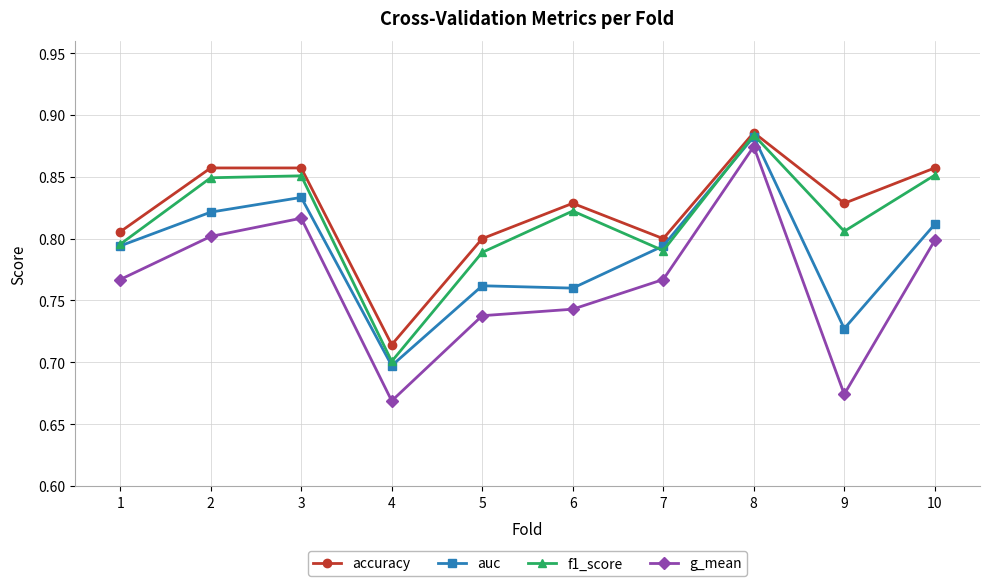

Where is the first local maximum for auc?

3